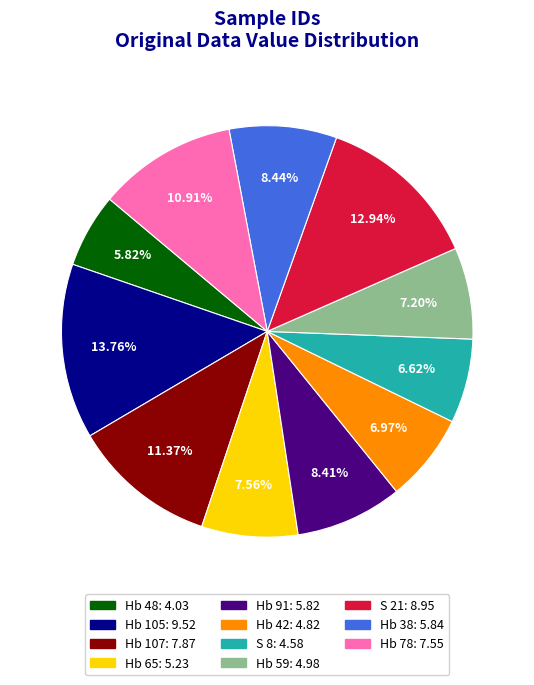

Approximately how many times larger is the value at S 8 compared to Hb 91?

0.8